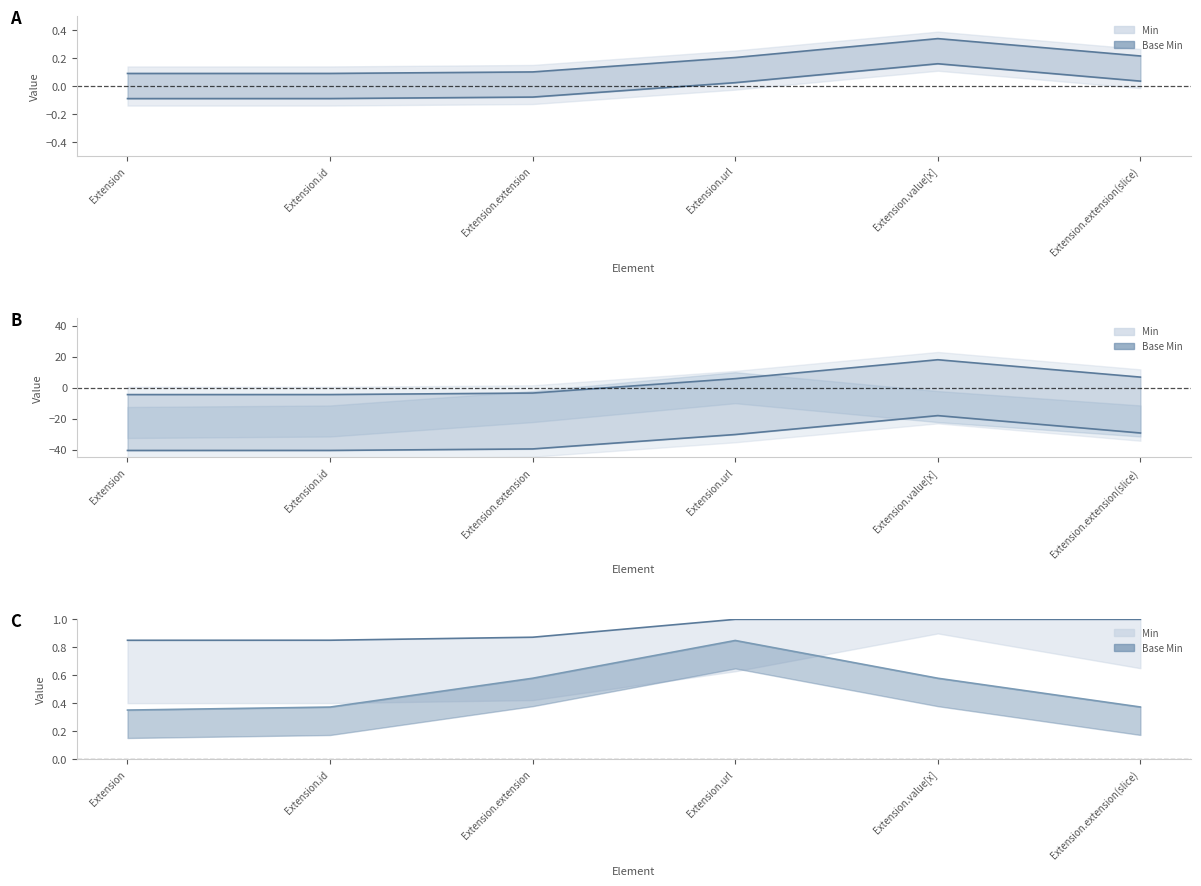

True or false: Min upper and Base Min upper intersect in this chart.

False